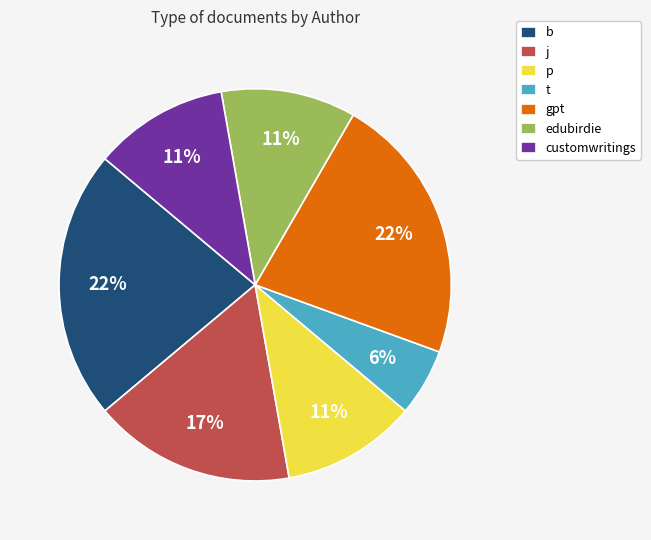

Count the number of slices in the pie.

7